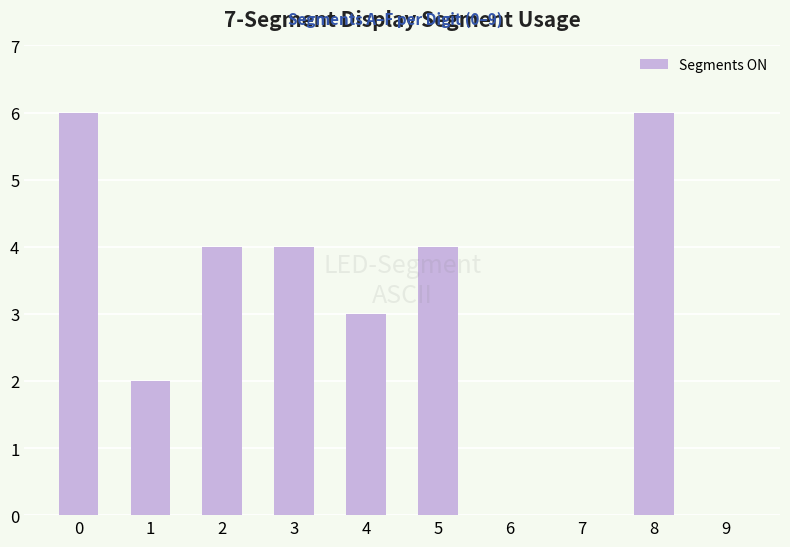

What is the sum of all values?

29